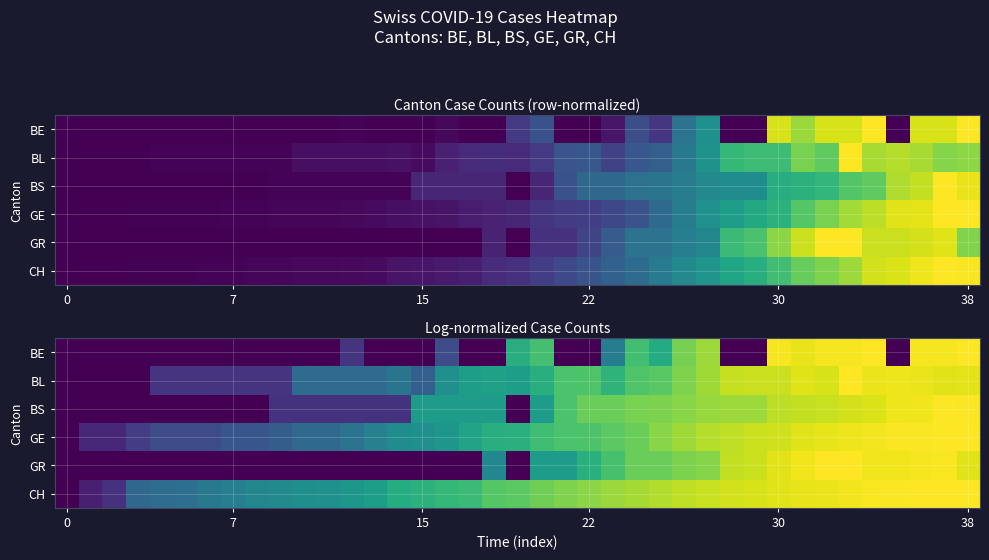

What is the difference between the highest and lowest values at 30?

0.4